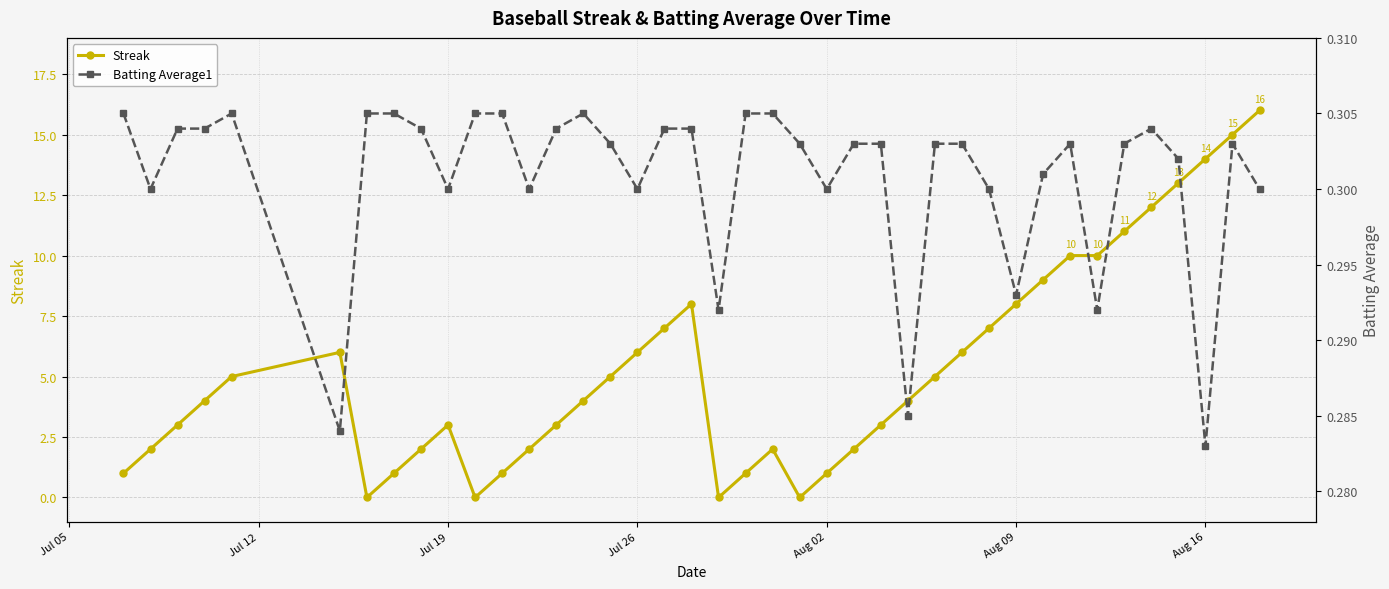

True or false: Batting Average1 and Streak intersect in this chart.

True